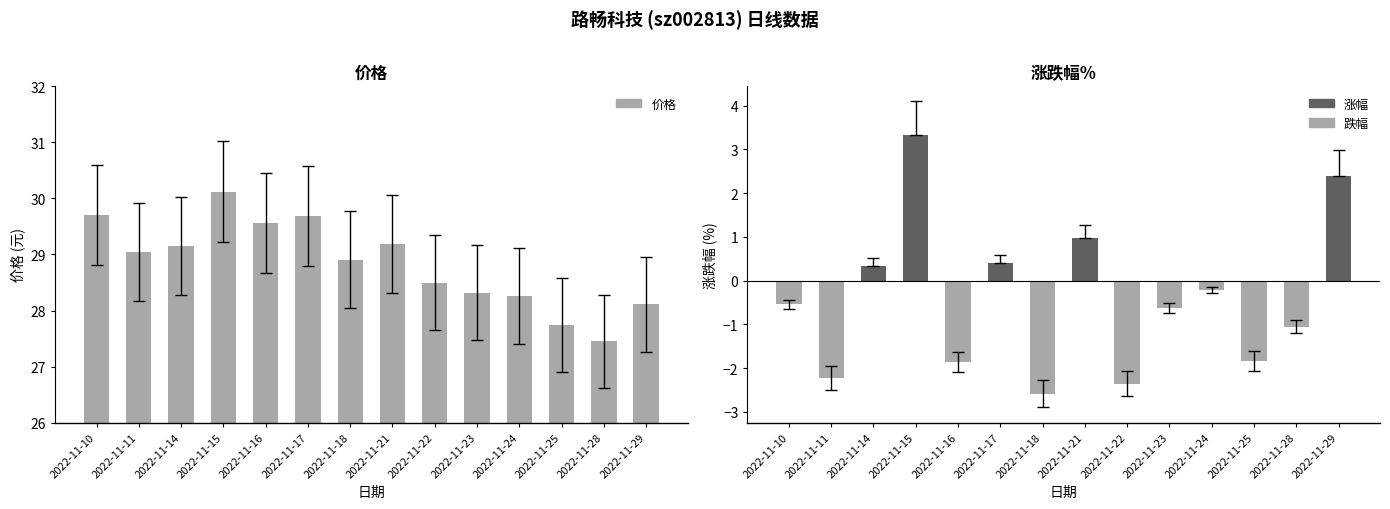

What is the value of the 涨跌幅% bar at the 2nd from the left?

-2.2